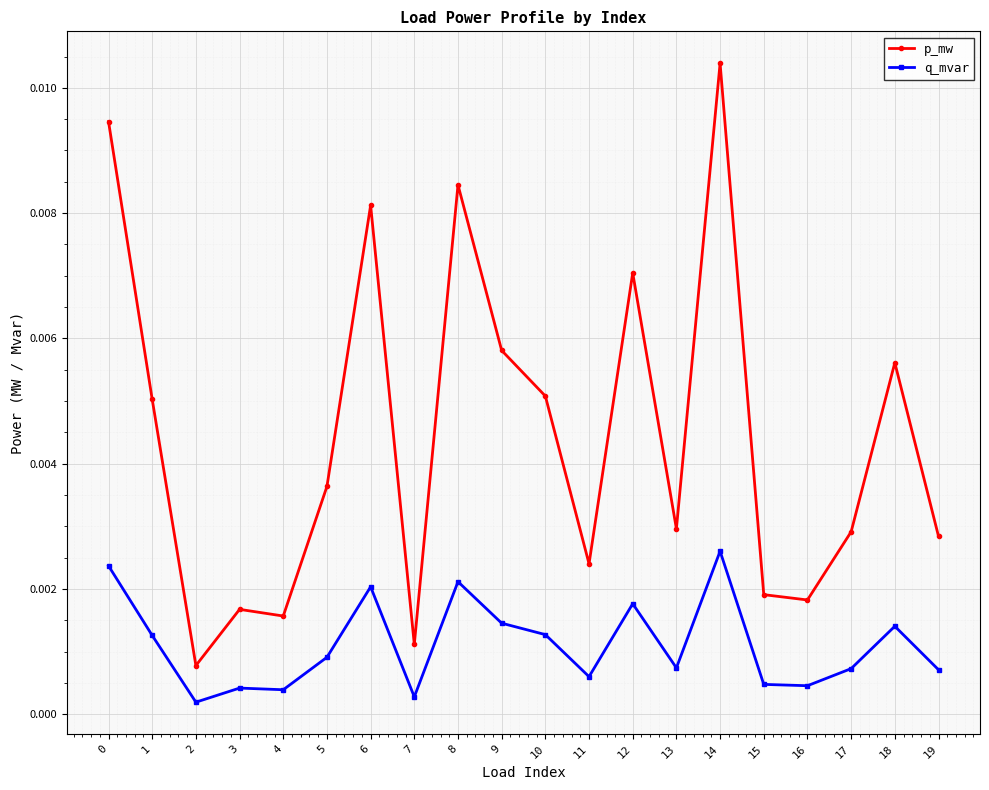

How many lines are shown in the chart?

2